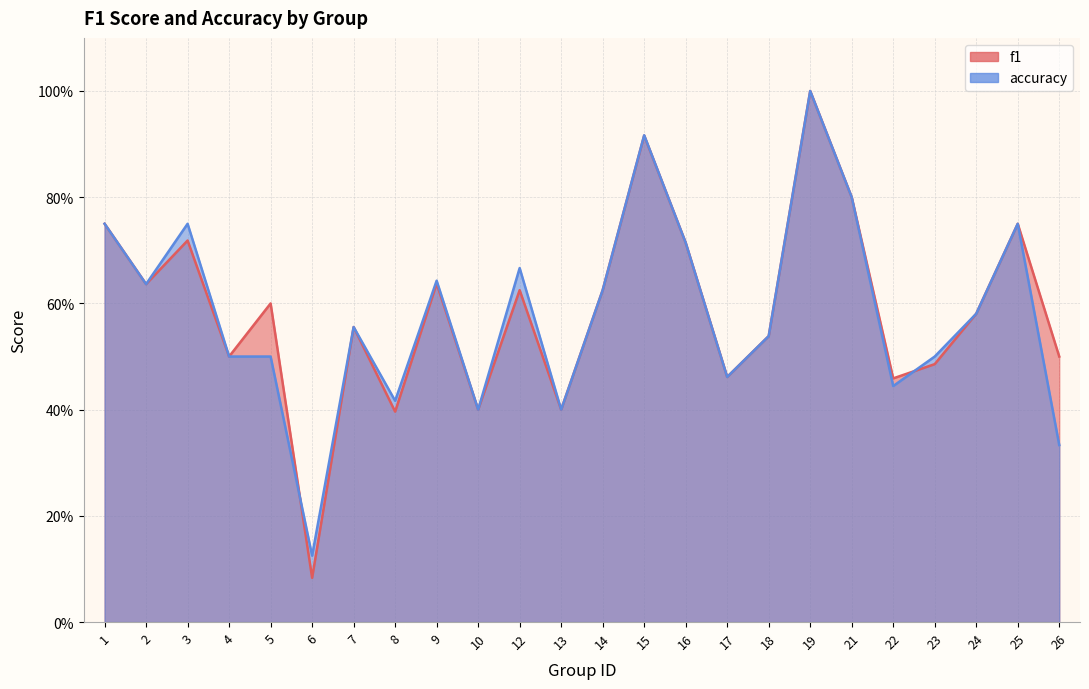

Which series has the largest total across all categories?

f1